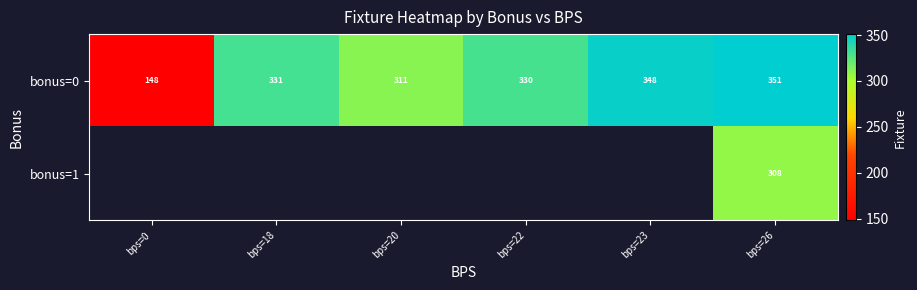

At which label is bonus=0 closest to 249?

bps=20